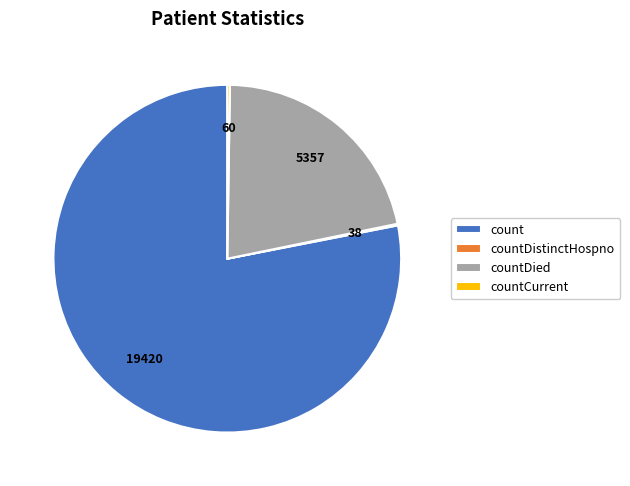

Between count and countDied, which is larger?

count